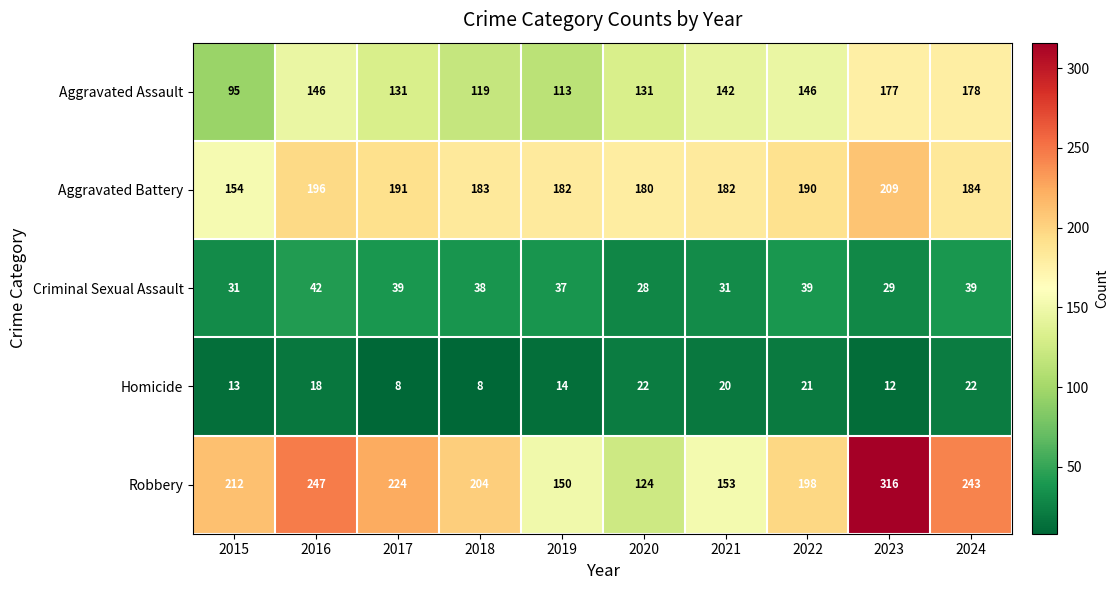

What is the difference between the second highest and second lowest values in the Homicide series?

14